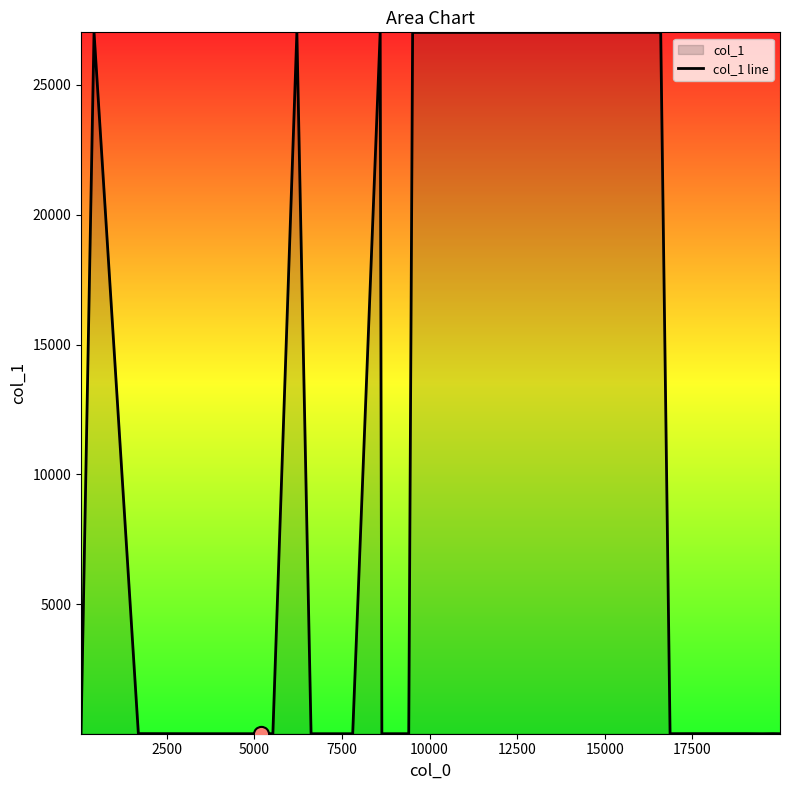

What is the difference between the maximum and minimum values?

27011